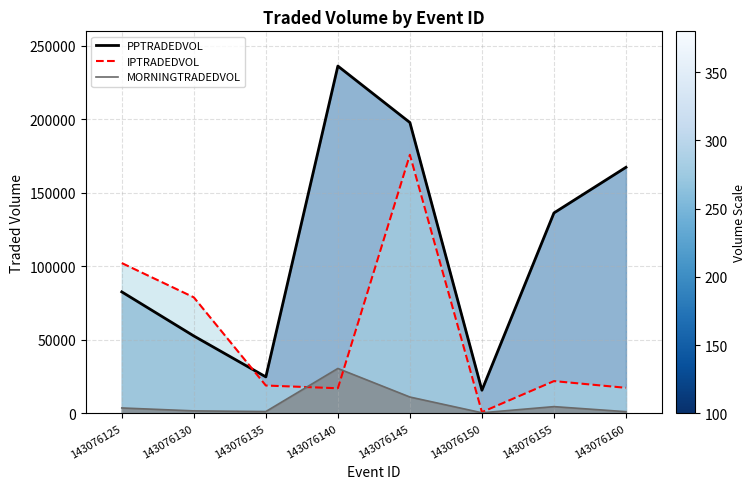

What is the highest value of the IPTRADEDVOL series?

175785.5